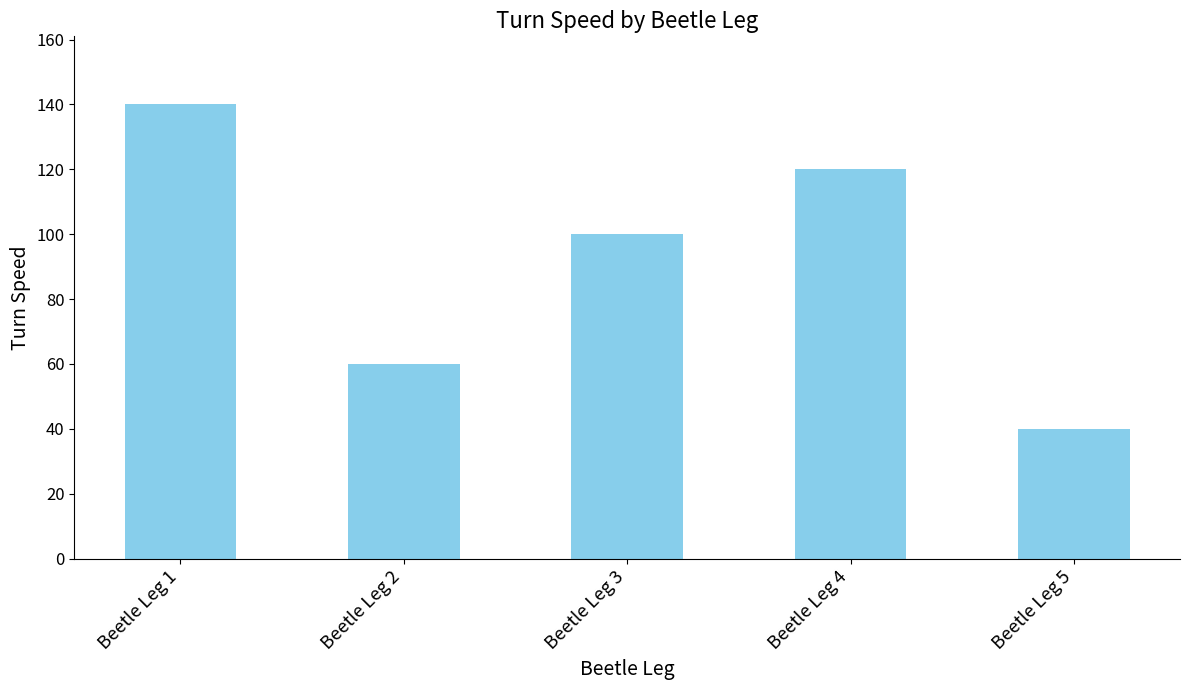

Reading right to left, extract all data points from this chart.

40	120	100	60	140